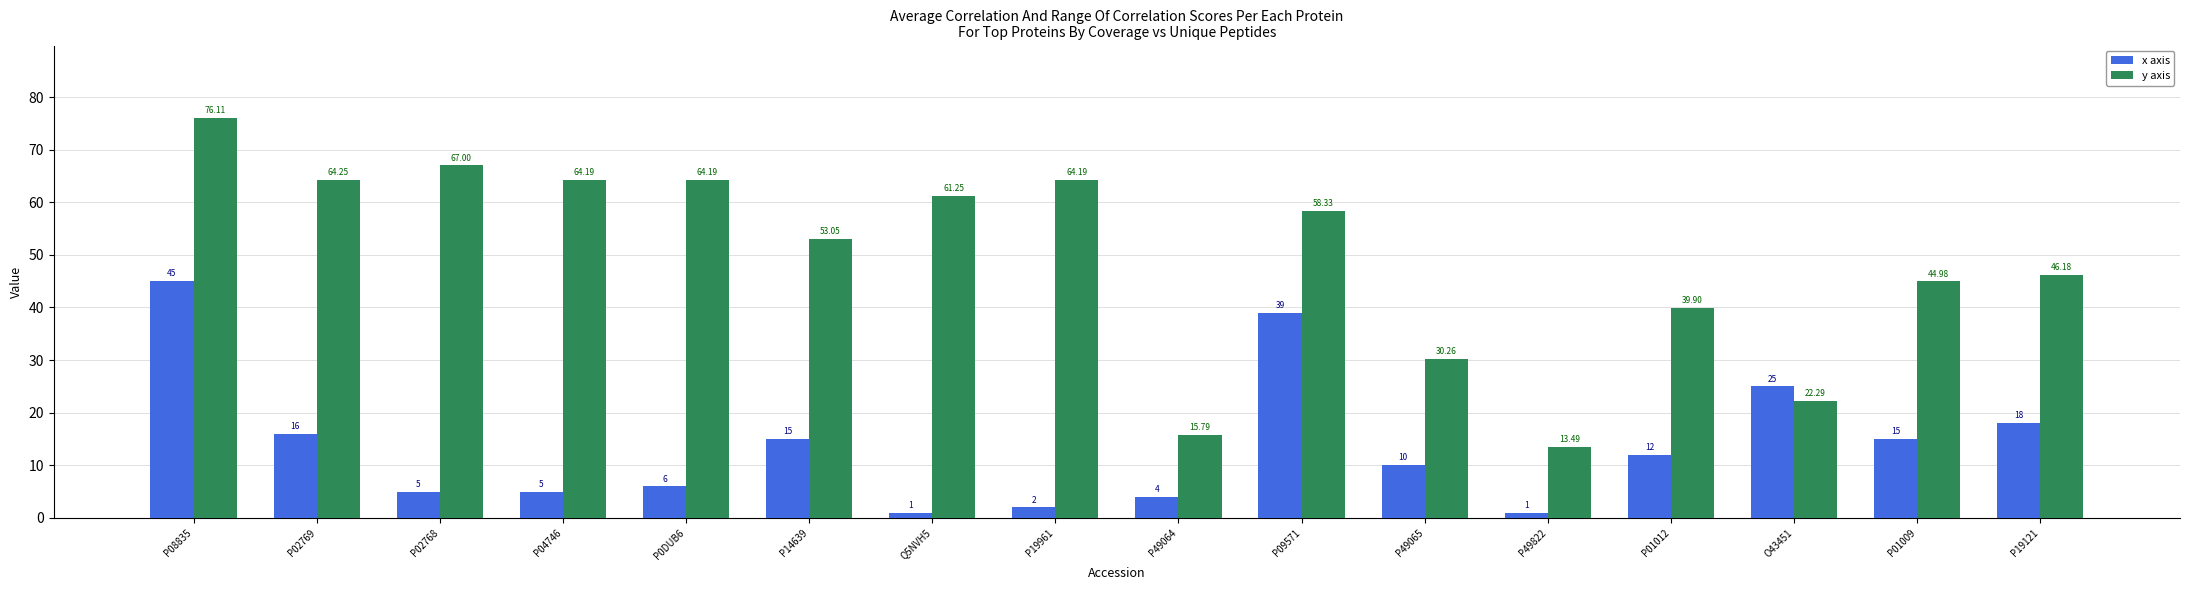

How many bars are there in each group?

2